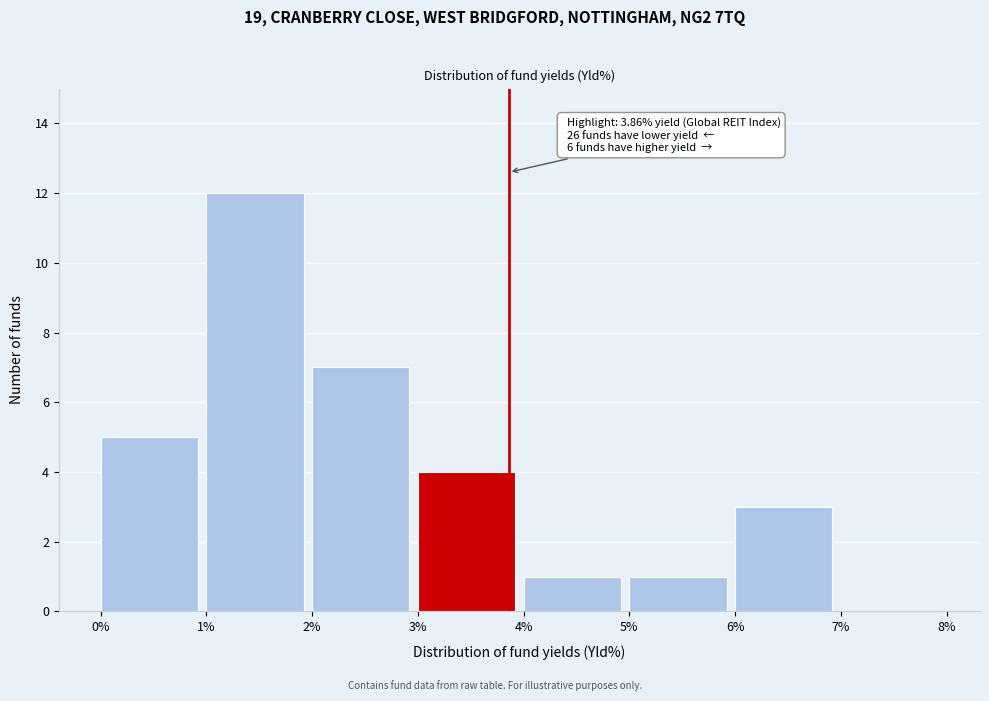

Reading right to left, transcribe all the data shown in this chart.

7%=0	6%=3	5%=1	4%=1	3%=4	2%=7	1%=12	0%=5